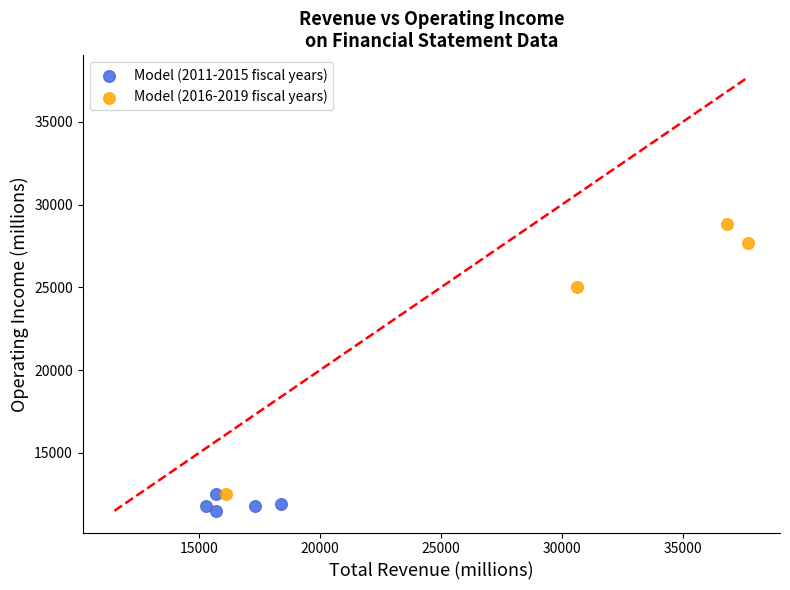

Which series contains the highest Y value?

Model (2016-2019 fiscal years)